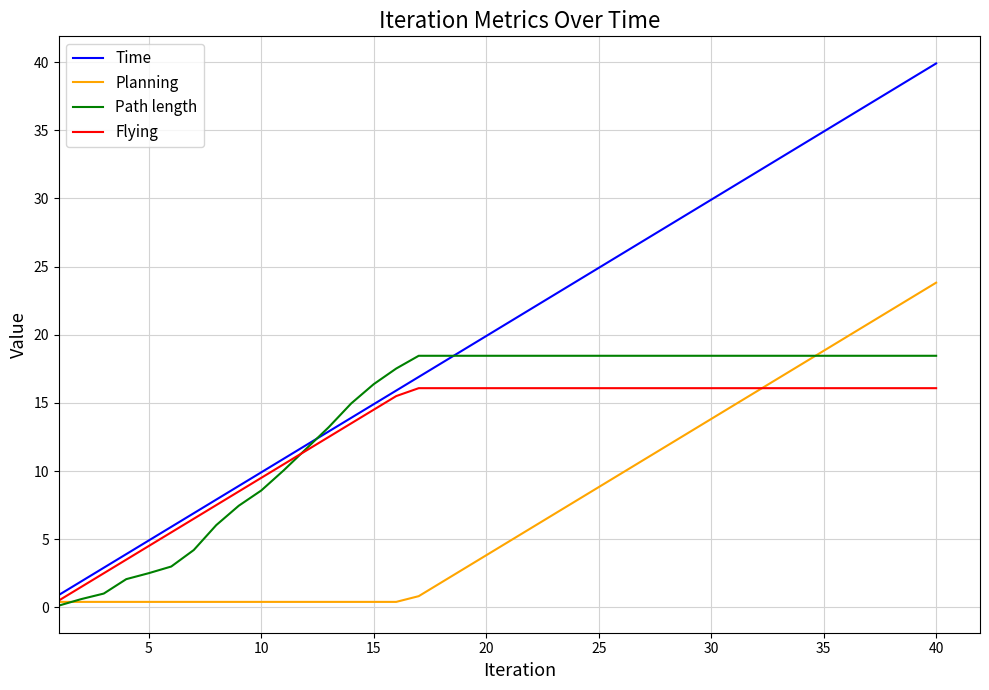

Which series has the largest range (max minus min)?

Time